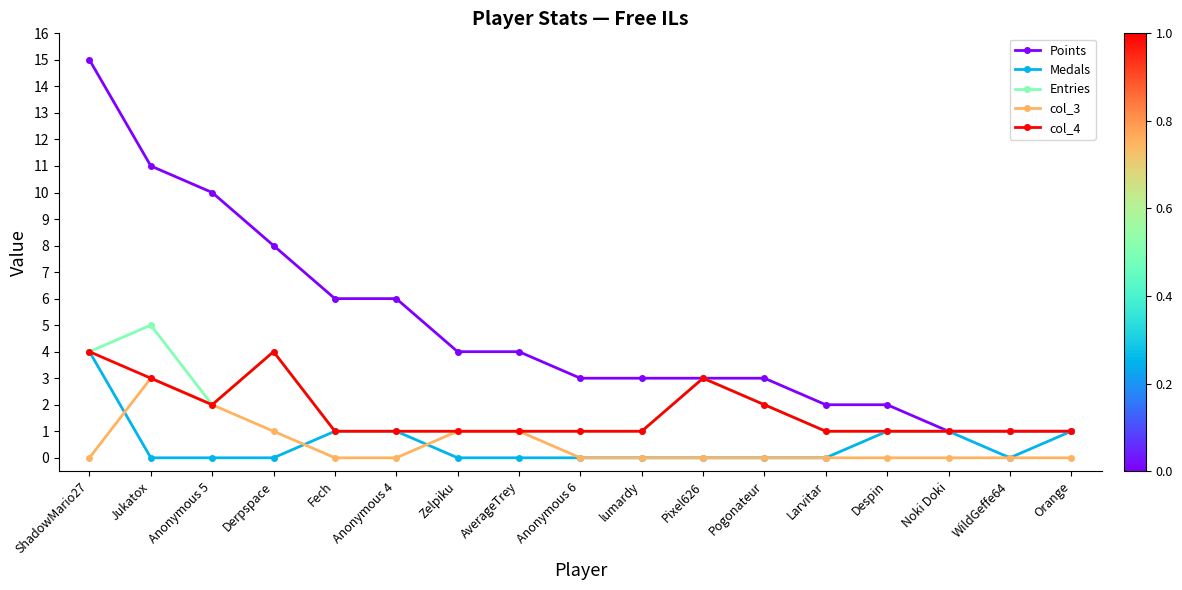

Between Jukatox and lumardy, which series saw the biggest shift?

Points